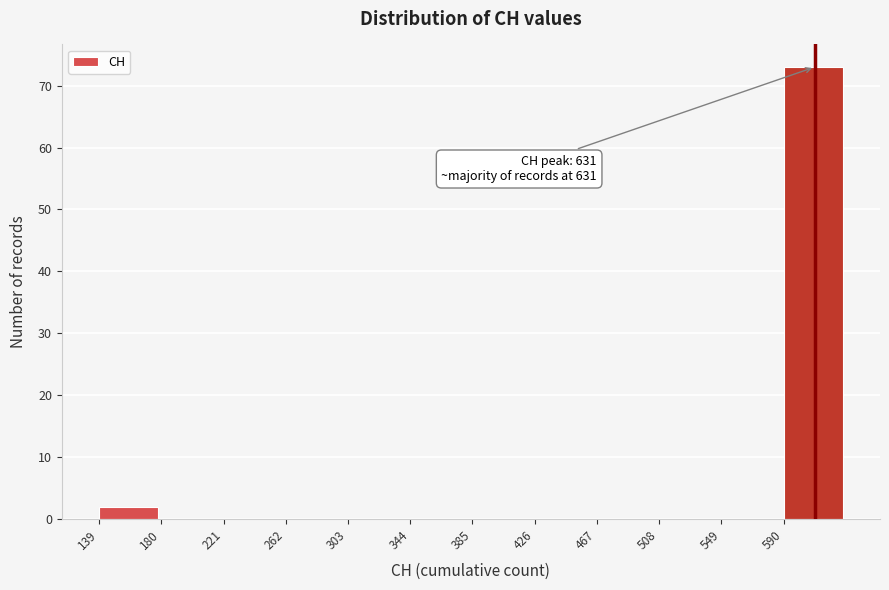

Over which range of the x-axis is the bar tallest?

590 to 631